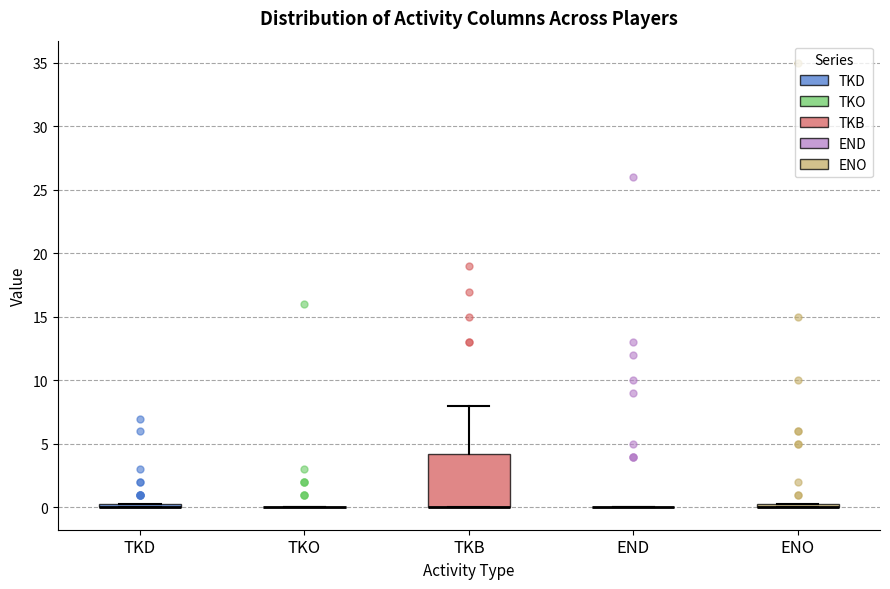

Comparing the boxes themselves (not the whiskers), which one is the tallest?

TKB